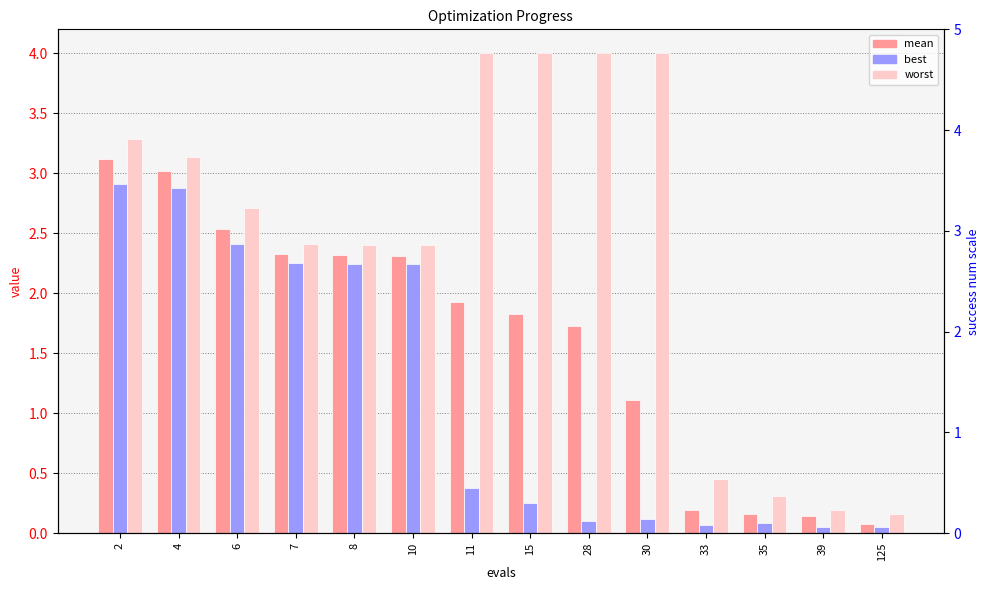

Which category has the highest value in the best series?

2